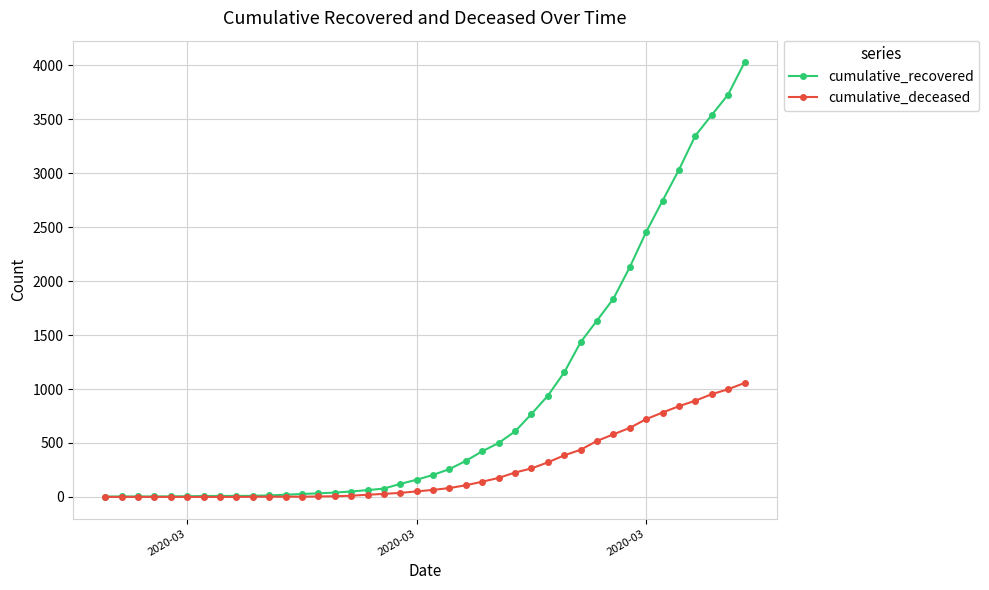

What is the average value of the cumulative_recovered series?

894